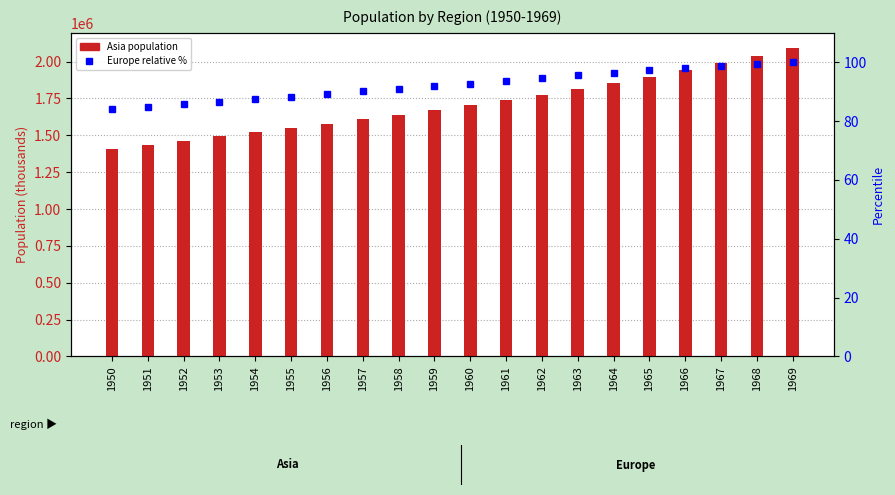

What is the sum of all Asia values?

34204557.5